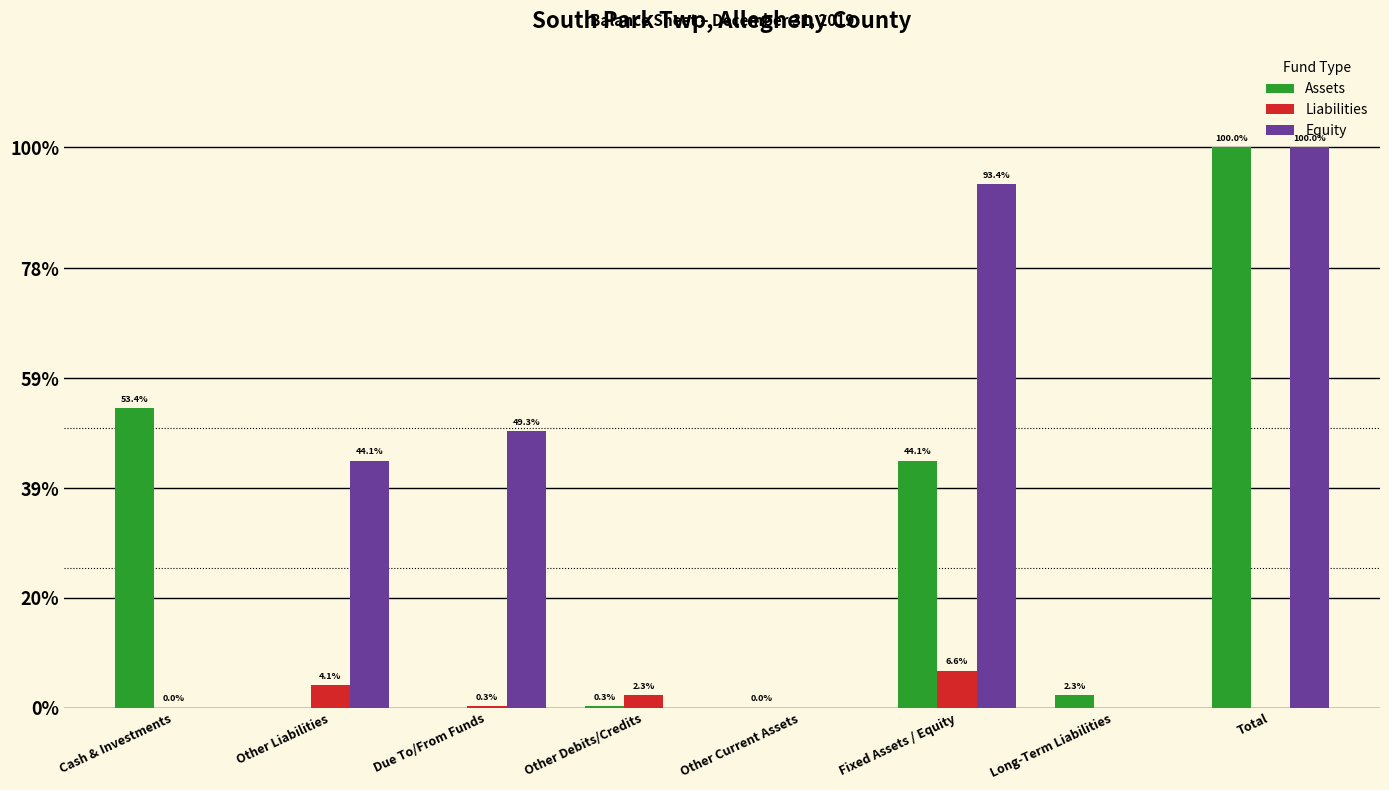

At which category is the sum across all series the highest?

Total